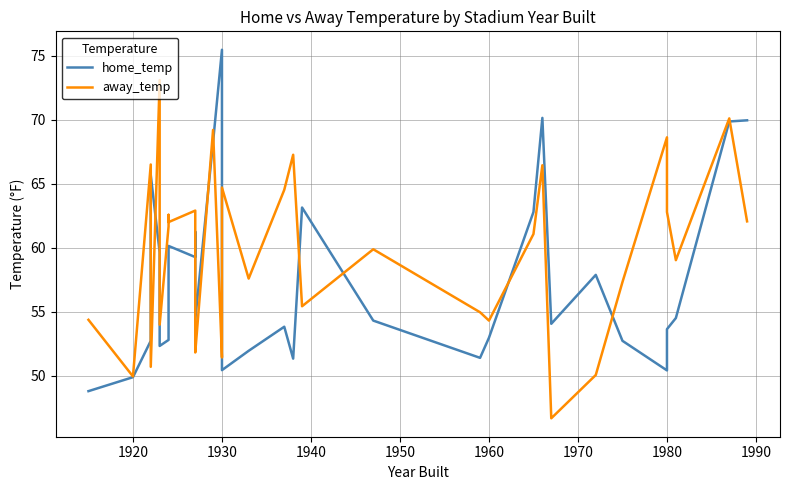

Is the value of away_temp at 31 greater than the value of home_temp at 1930?

Yes